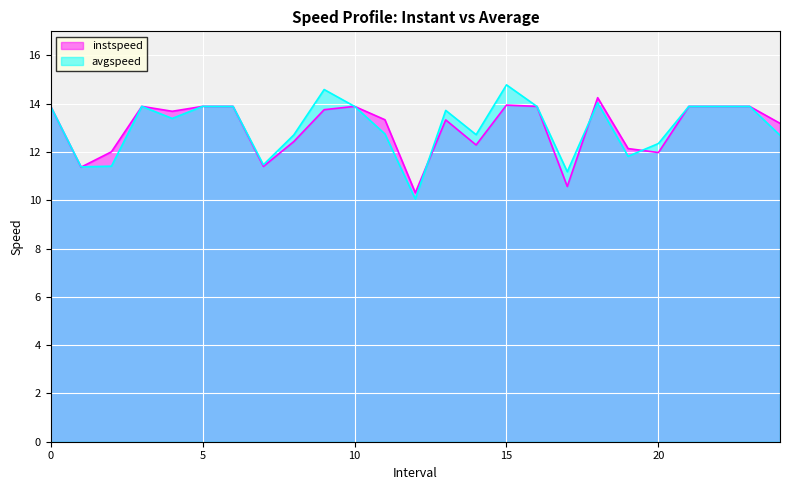

At which category is the sum across all series the highest?

15